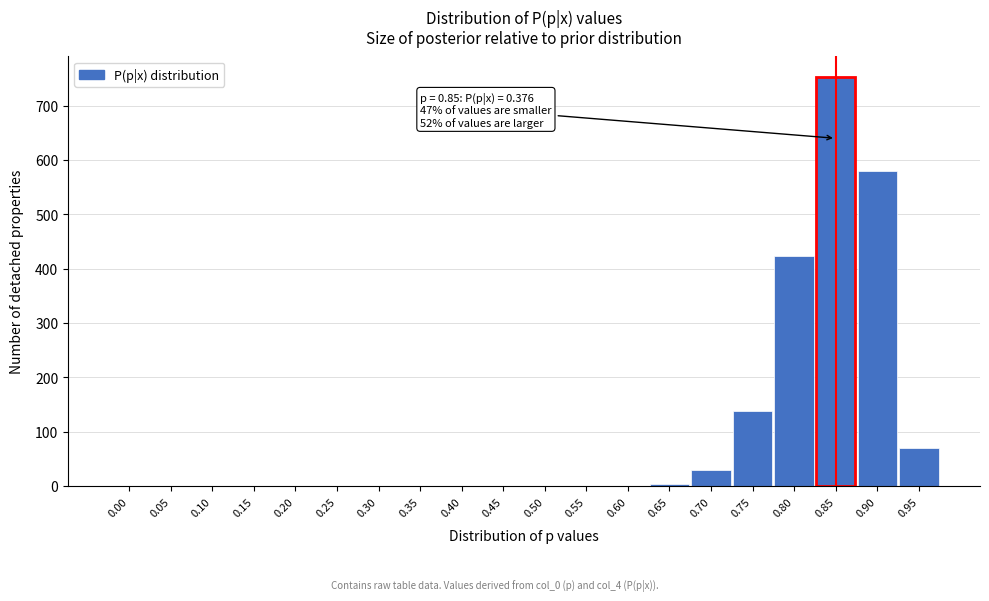

The value at 0.20 is 0.0. True or false?

True